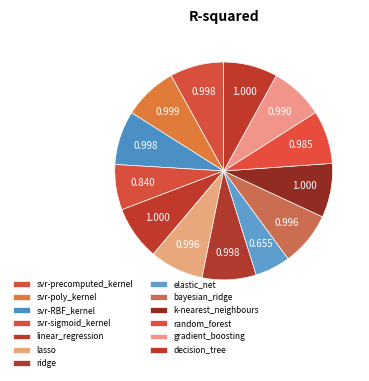

How many slices are in this pie chart?

13